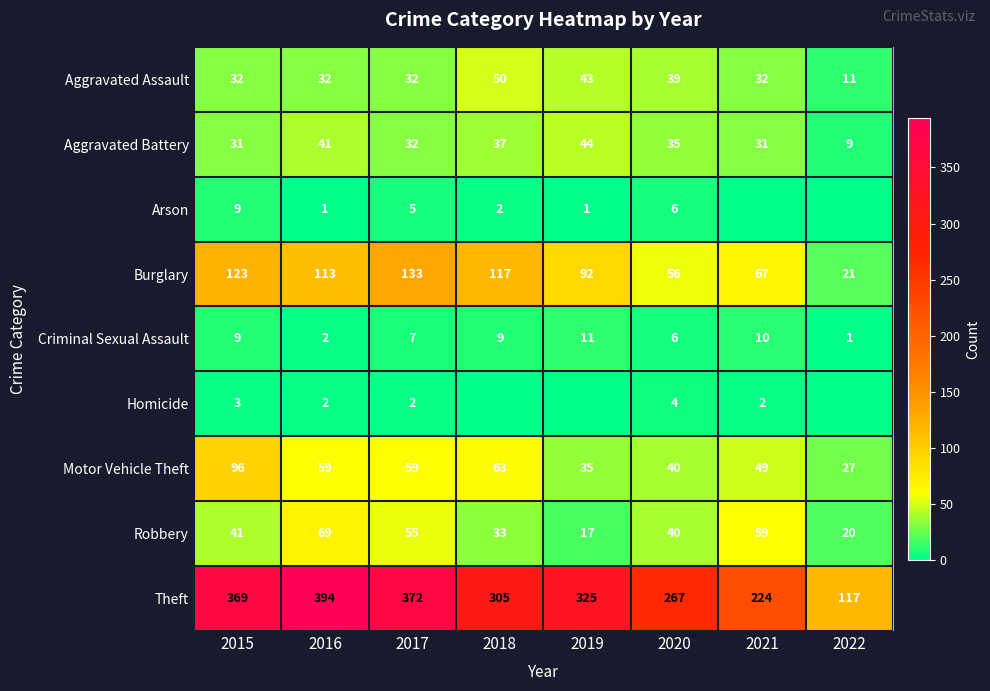

Rank the categories by Aggravated Assault value from lowest to highest.

2022, 2015, 2016, 2017, 2021, 2020, 2019, 2018